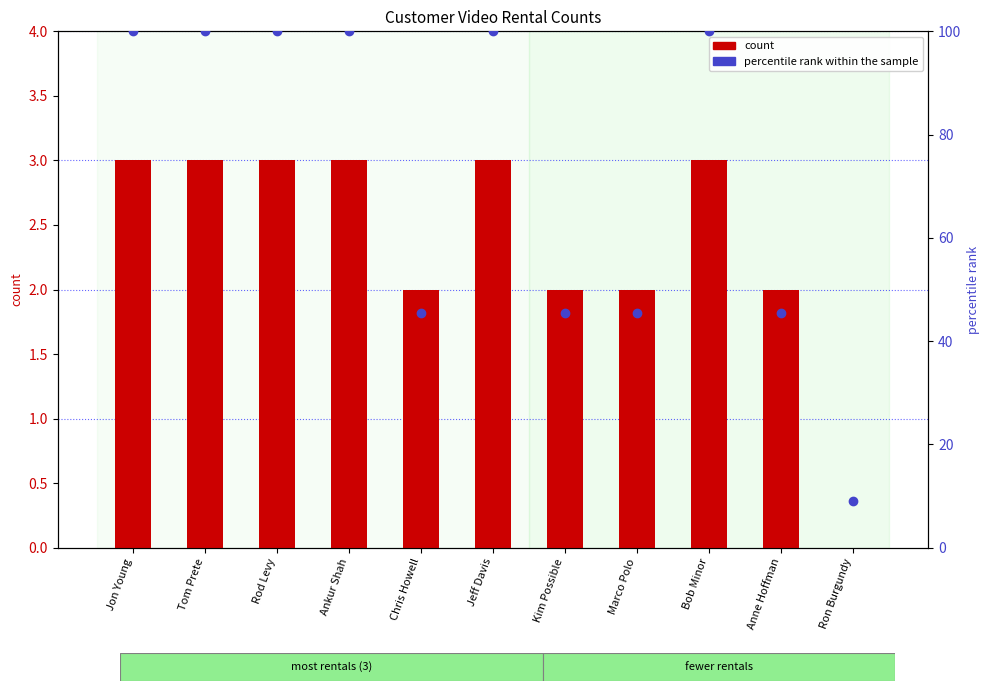

At Rod Levy, list the series in order from smallest to largest.

count, percentile rank within the sample